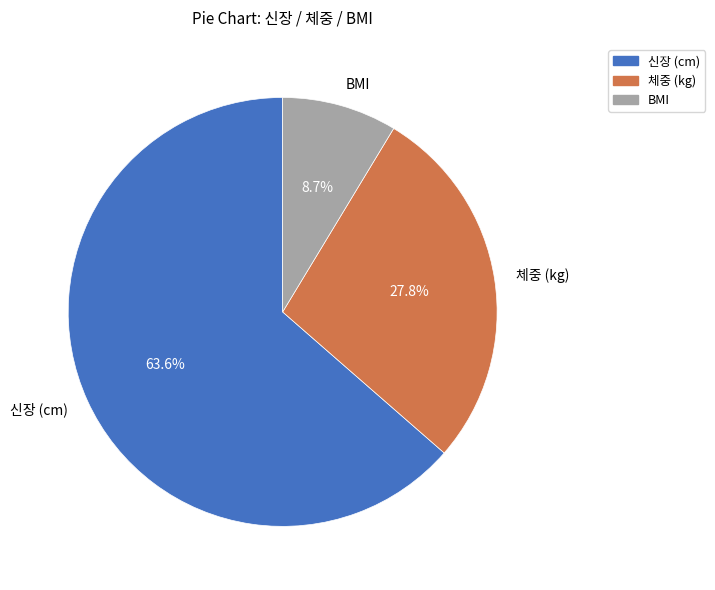

Which slice is the smallest?

BMI